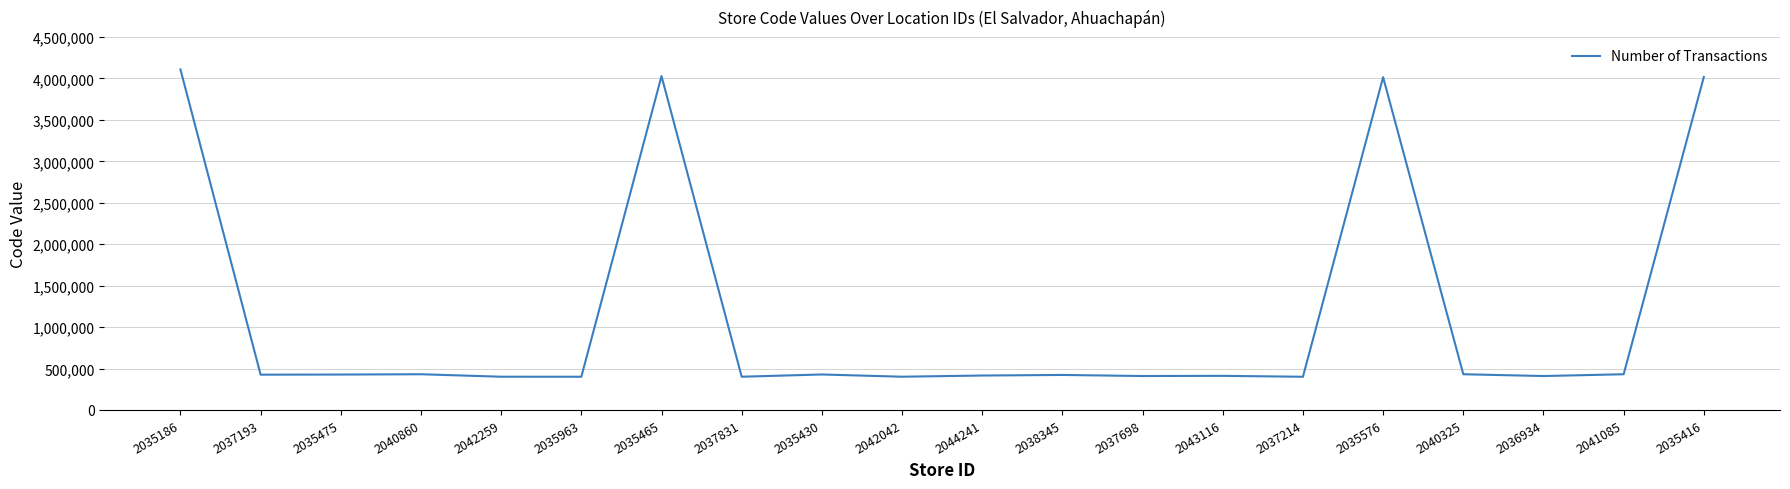

How many lines are shown in the chart?

1